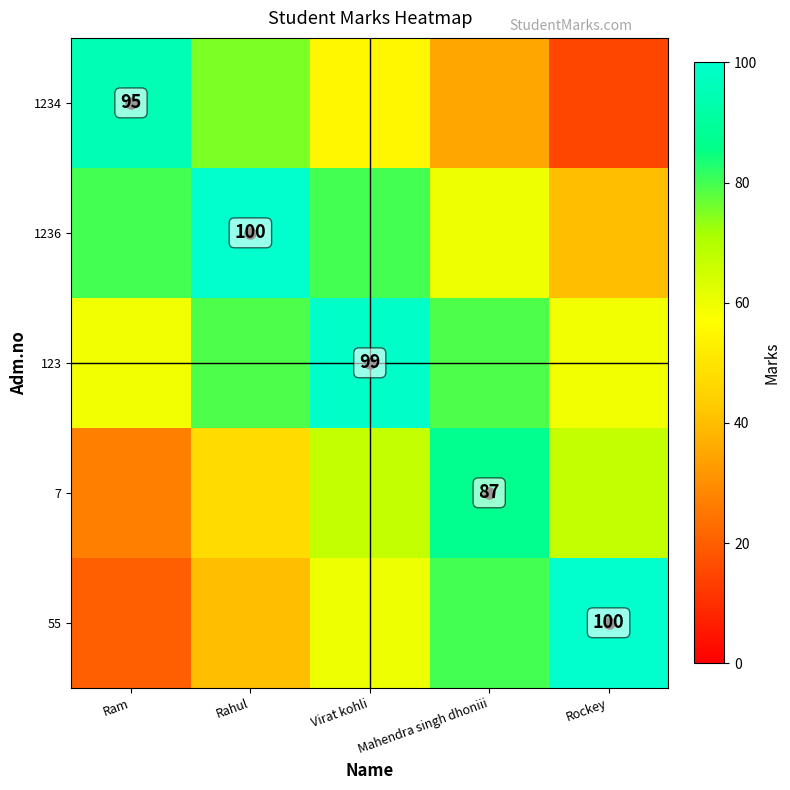

The value of 1236 at Rahul is 100. True or false?

True